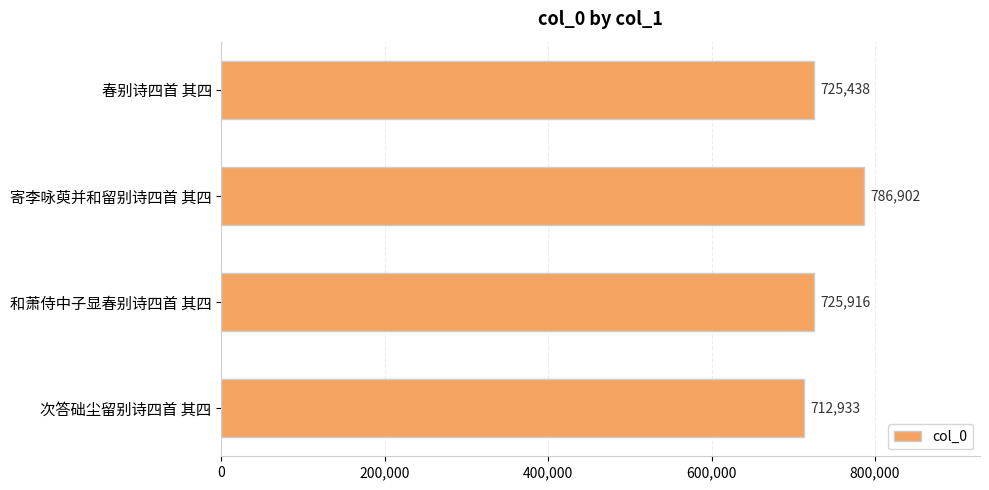

What is the sum of all values?

2951189